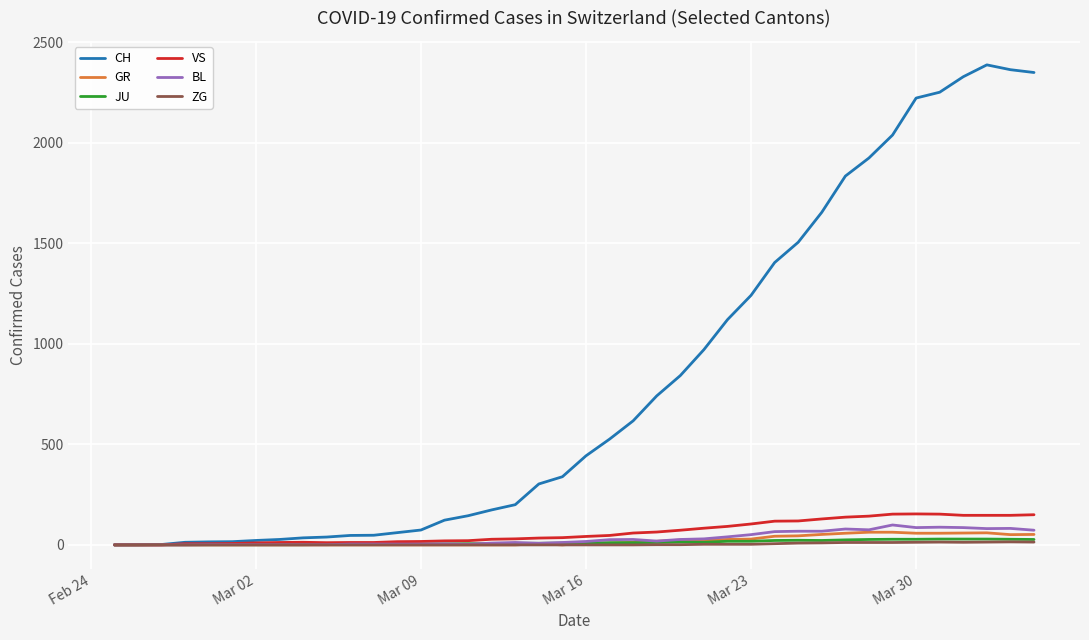

Does the chart display data point markers on the line(s)?

No